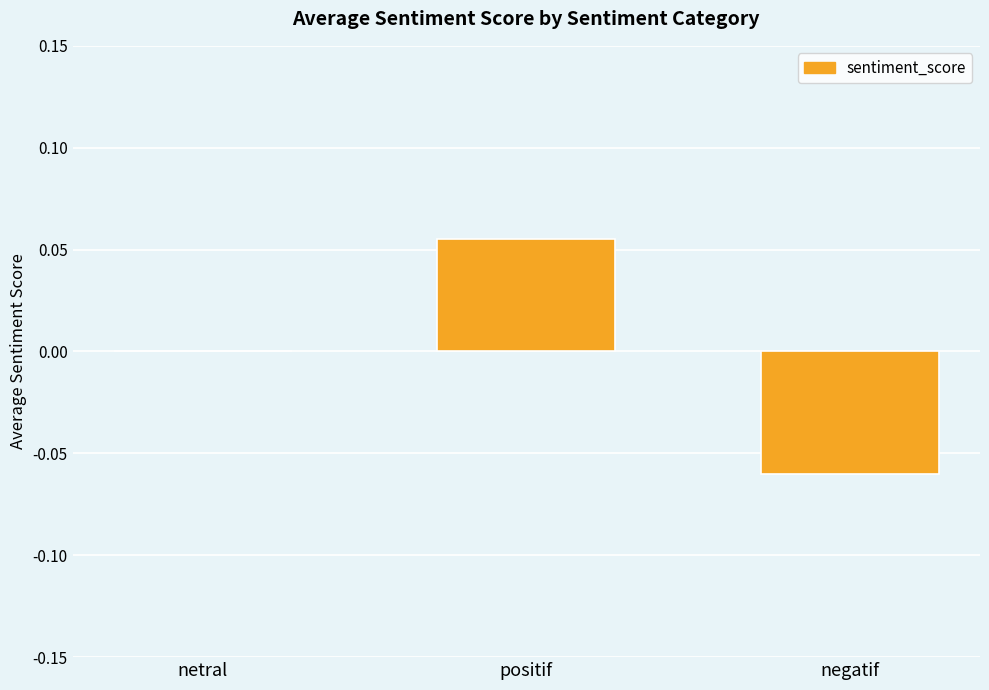

Between negatif and netral, which is larger?

netral